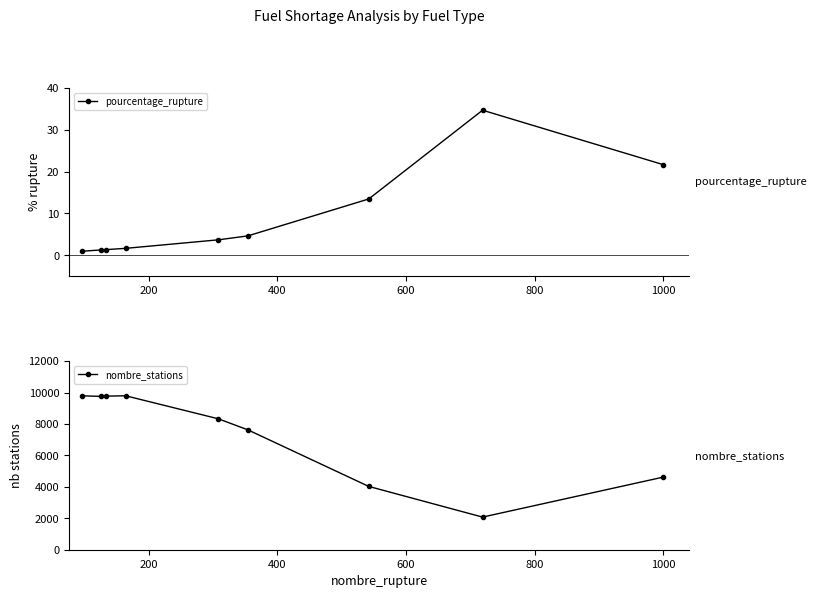

What is the value of the pourcentage_rupture point at the 8th from the left?

34.6